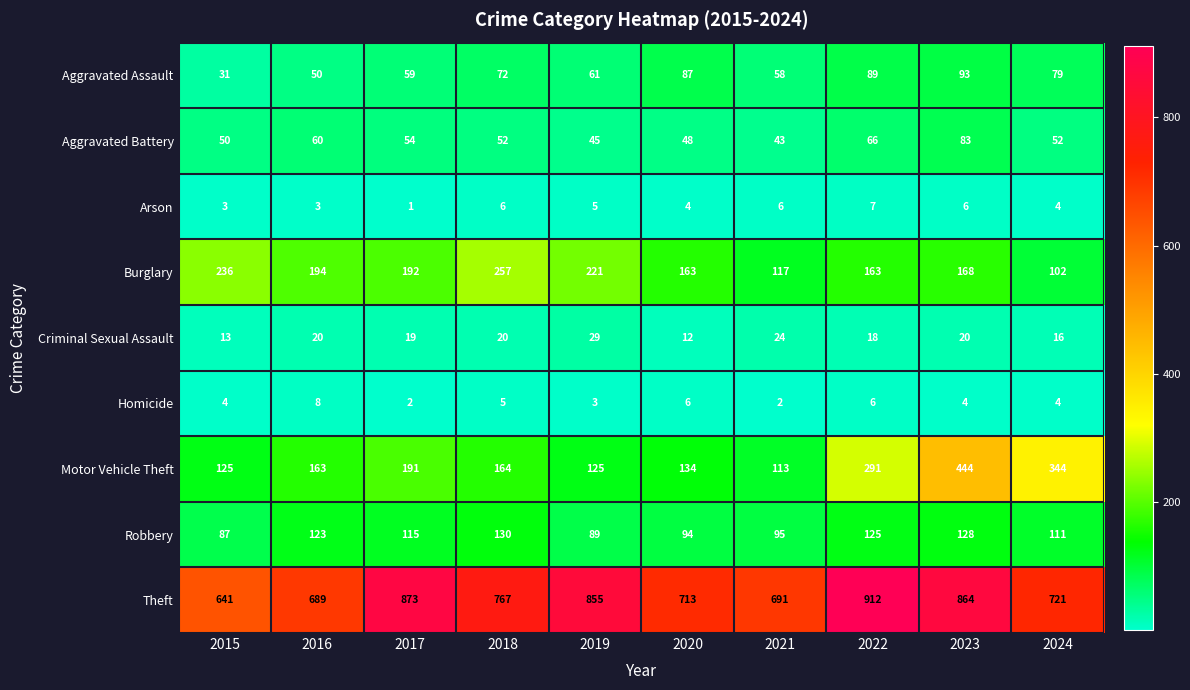

At which label does Homicide reach its peak?

2016